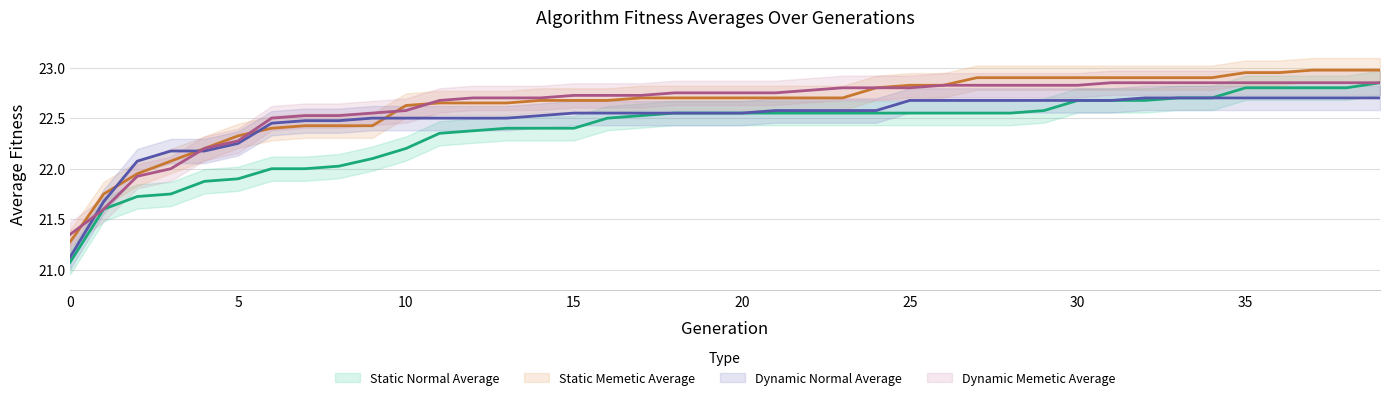

Rank the categories by Dynamic Memetic Average value from highest to lowest.

31, 32, 33, 34, 35, 36, 37, 38, 39, 26, 27, 28, 29, 30, 23, 24, 25, 22, 18, 19, 20, 21, 15, 16, 17, 12, 13, 14, 11, 10, 9, 7, 8, 6, 5, 4, 3, 2, 1, 0